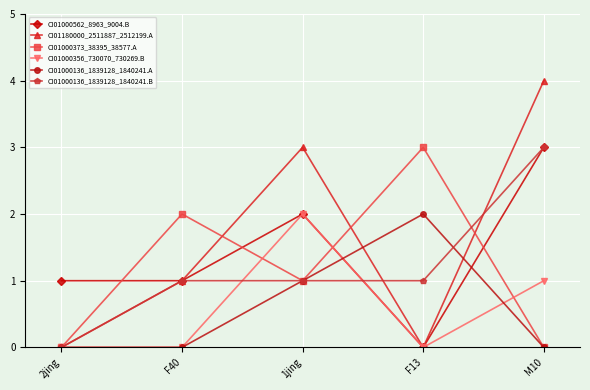

Which series ends up on top after the final intersection of CI01000136_1839128_1840241.A and CI01000562_8963_9004.B?

CI01000562_8963_9004.B